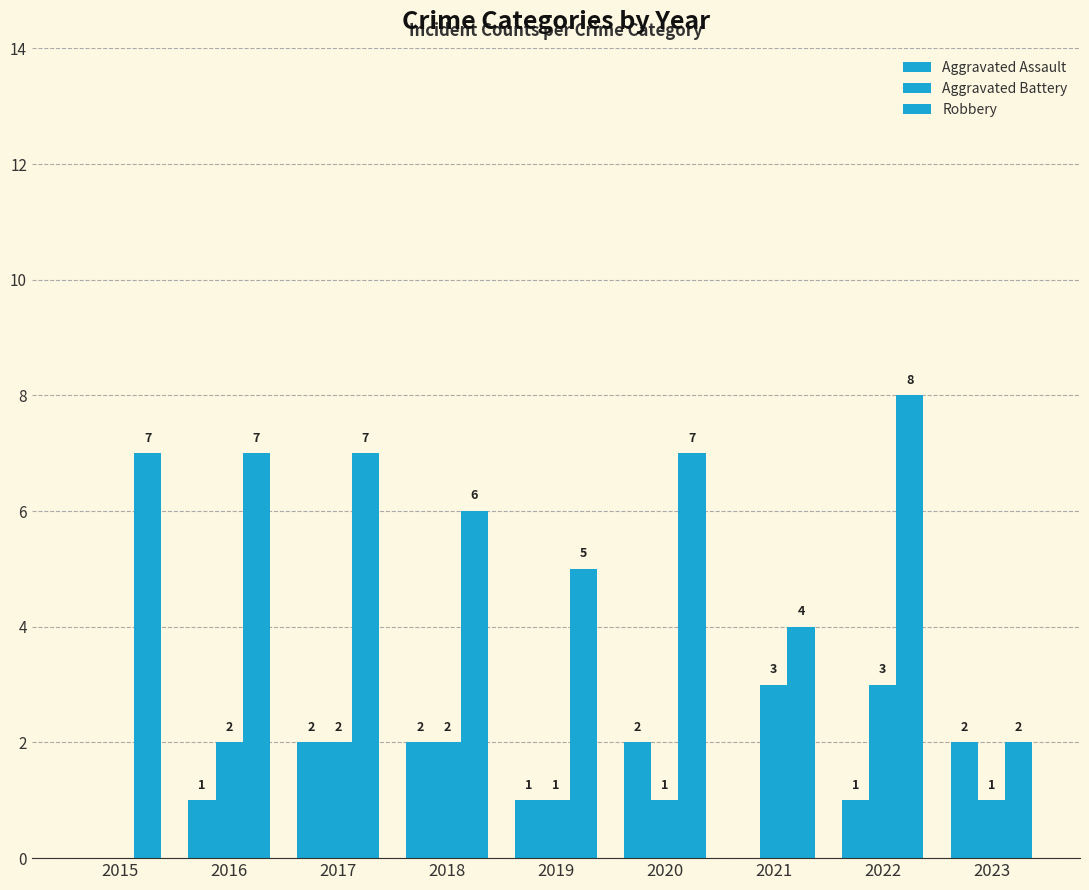

At how many categories does at least one series exceed 5?

6